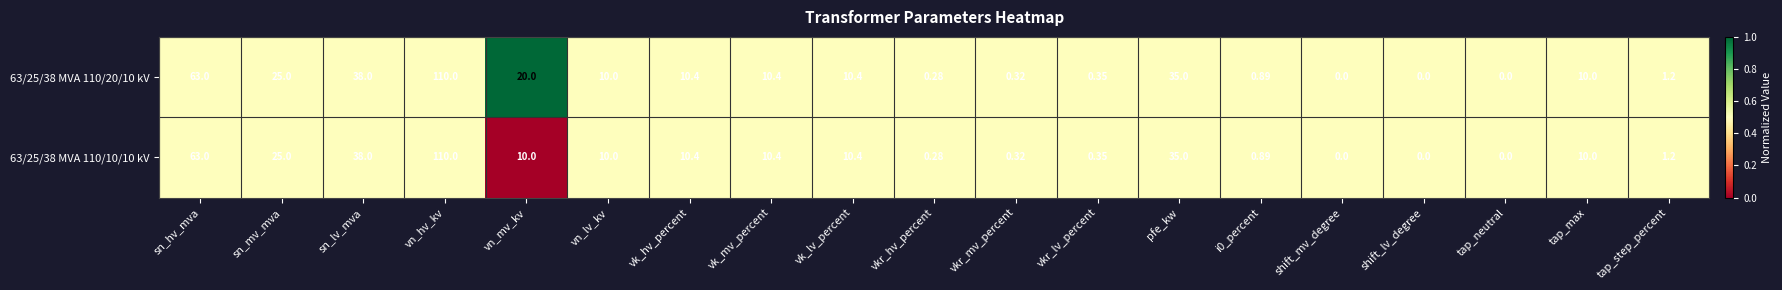

At which label does 63/25/38 MVA 110/10/10 kV first exceed 10?

sn_hv_mva